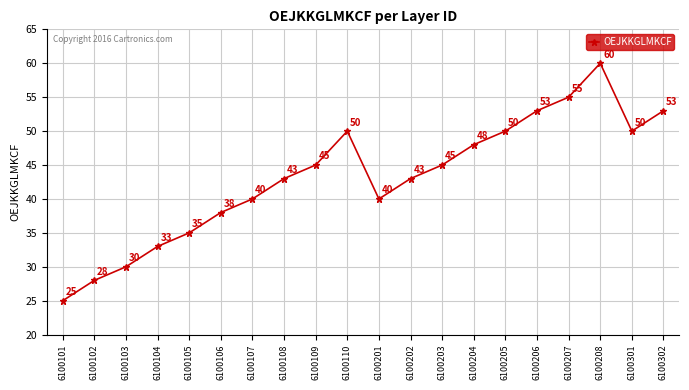

Which has a higher value, 6100110 or 6100208?

6100208